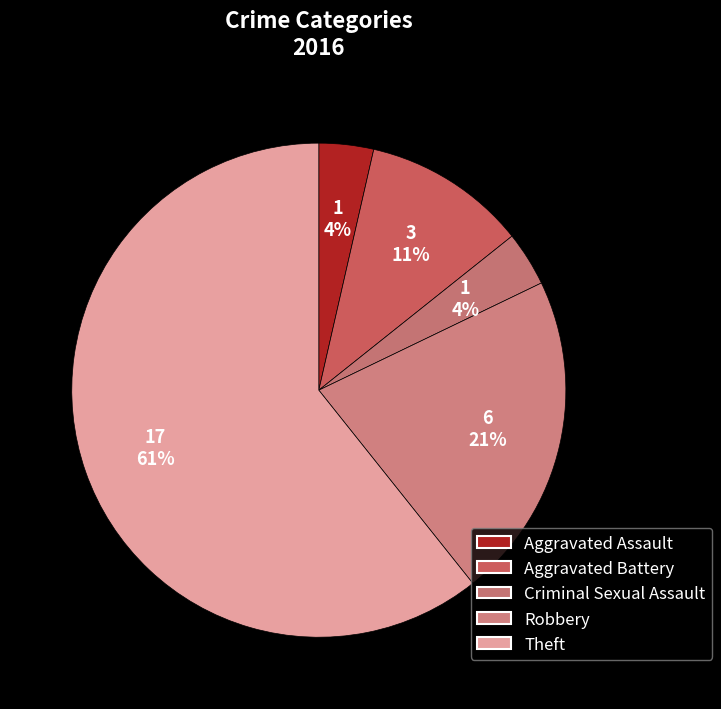

How many segments does this pie chart have?

5